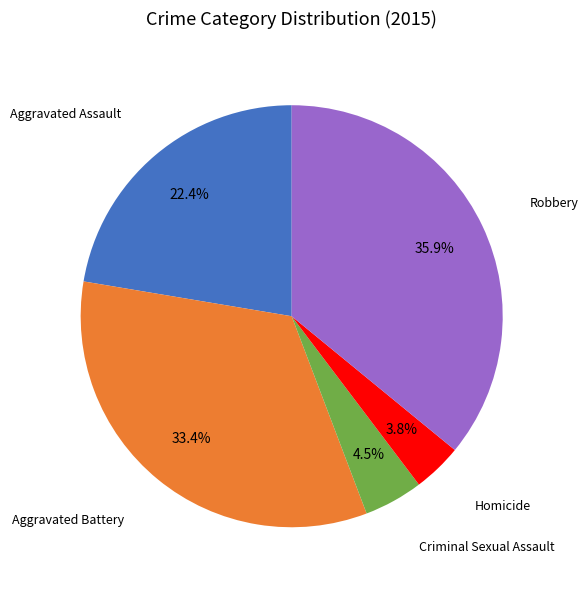

Rank the categories by value from highest to lowest.

Robbery, Aggravated Battery, Aggravated Assault, Criminal Sexual Assault, Homicide